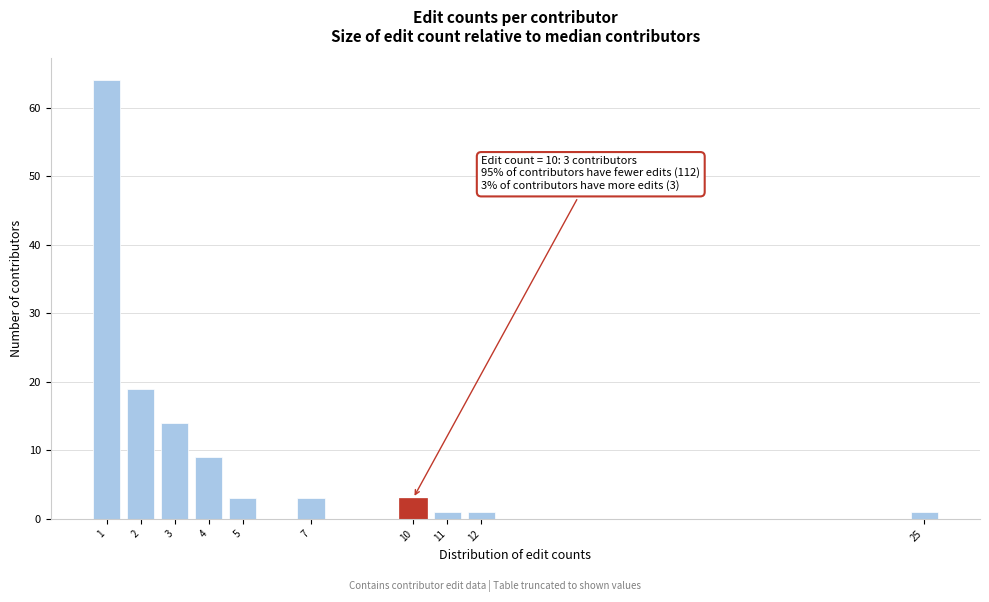

Reading left to right, transcribe all the data shown in this chart.

1=64	2=19	3=14	4=9	5=3	7=3	10=3	11=1	12=1	25=1